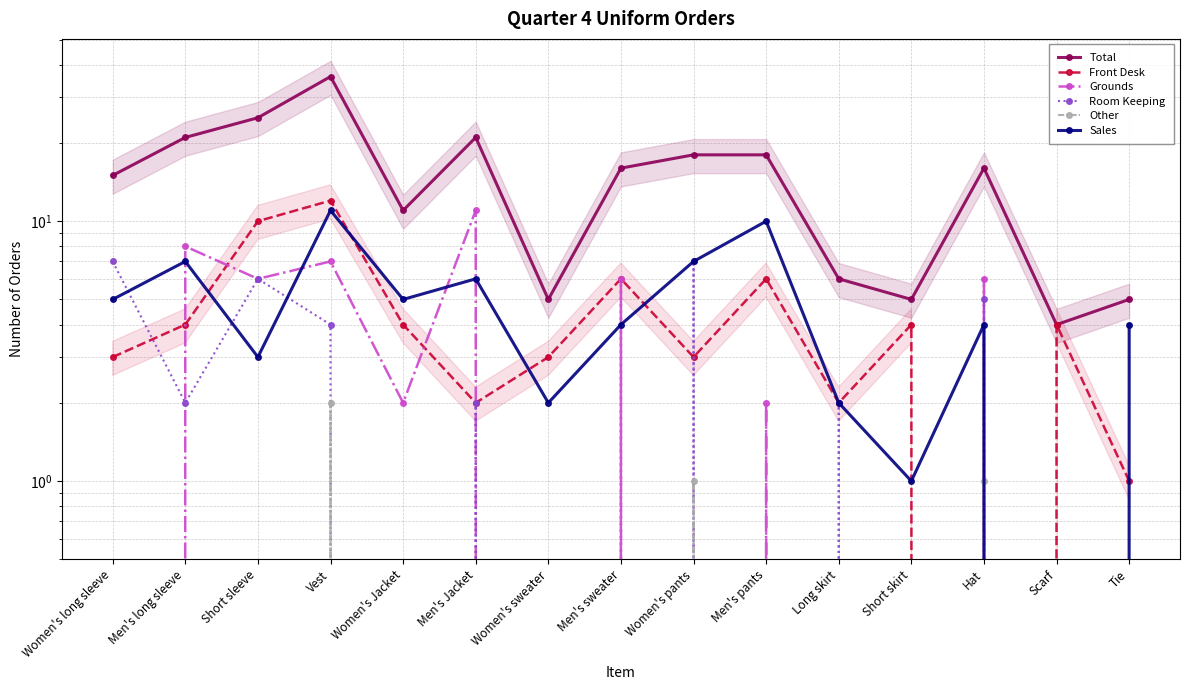

True or false: Room Keeping has more than 1 points higher than both neighbors.

True